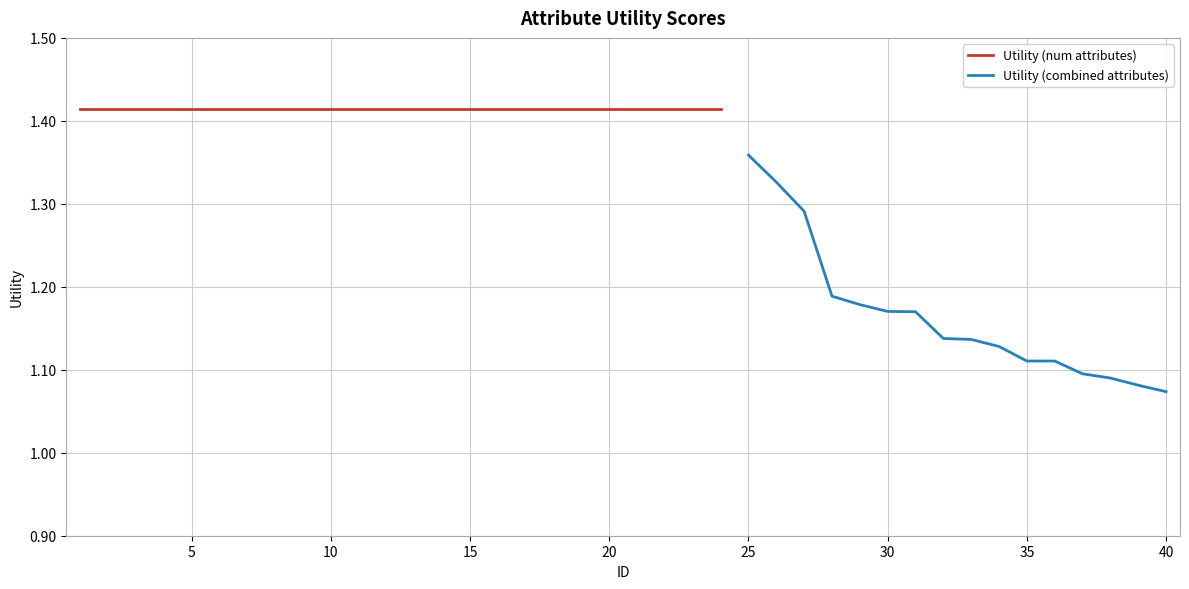

Between 18 and 31, which is larger?

18